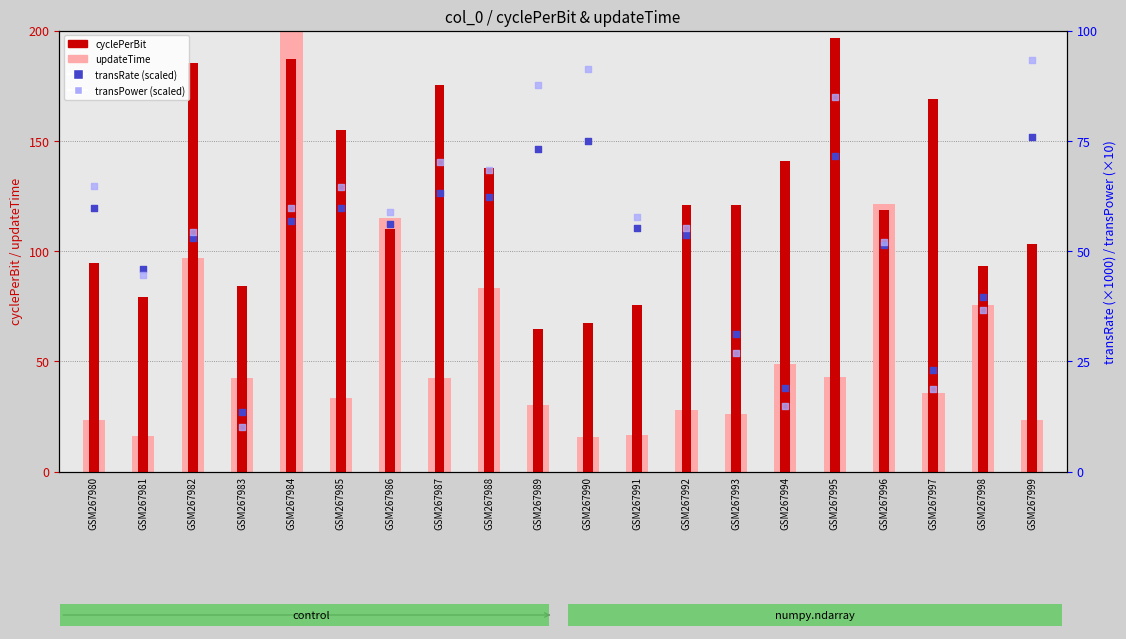

Which series reaches the maximum Y coordinate?

updateTime